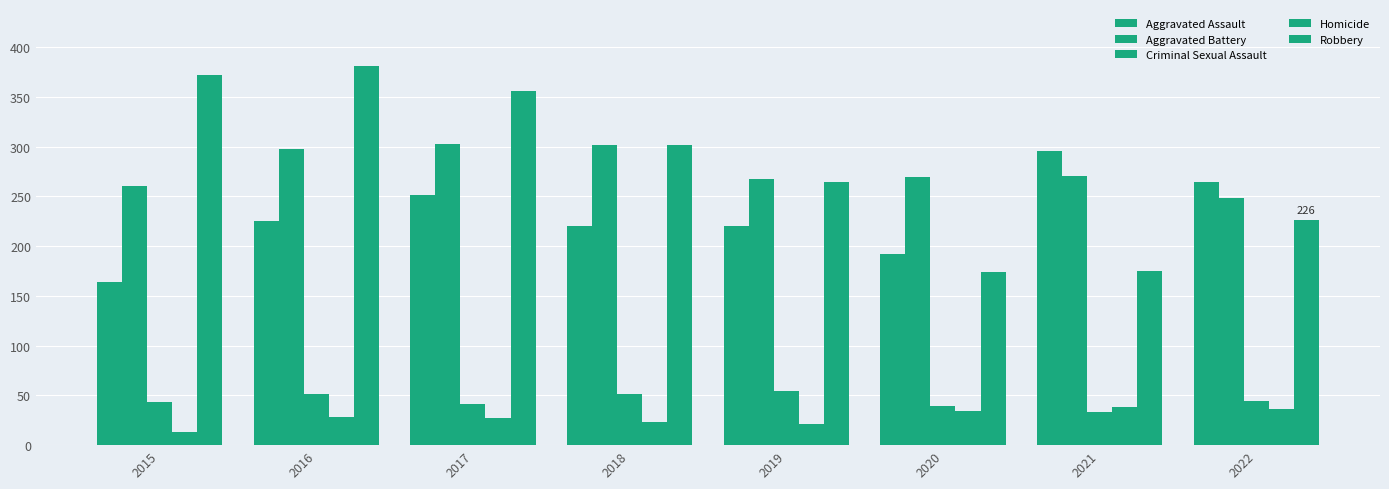

How many data points does each series have?

8